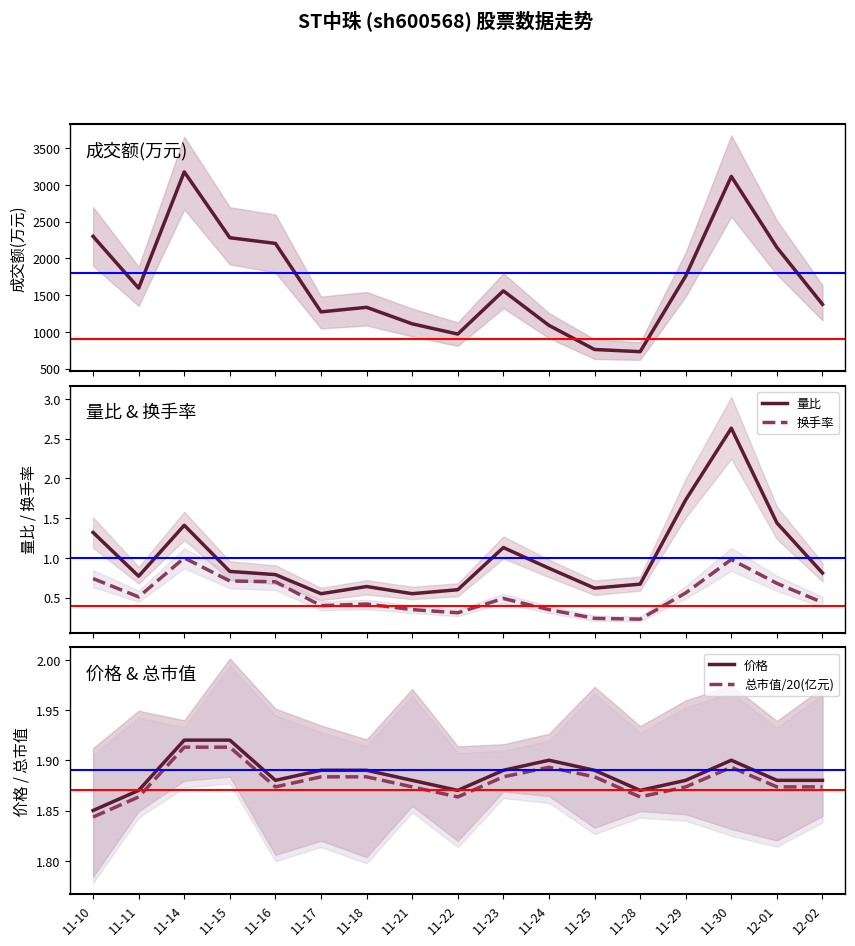

Rank the series at 11-14 from highest to lowest value.

成交额(万元), 价格, 总市值/20(亿元), 量比, 换手率